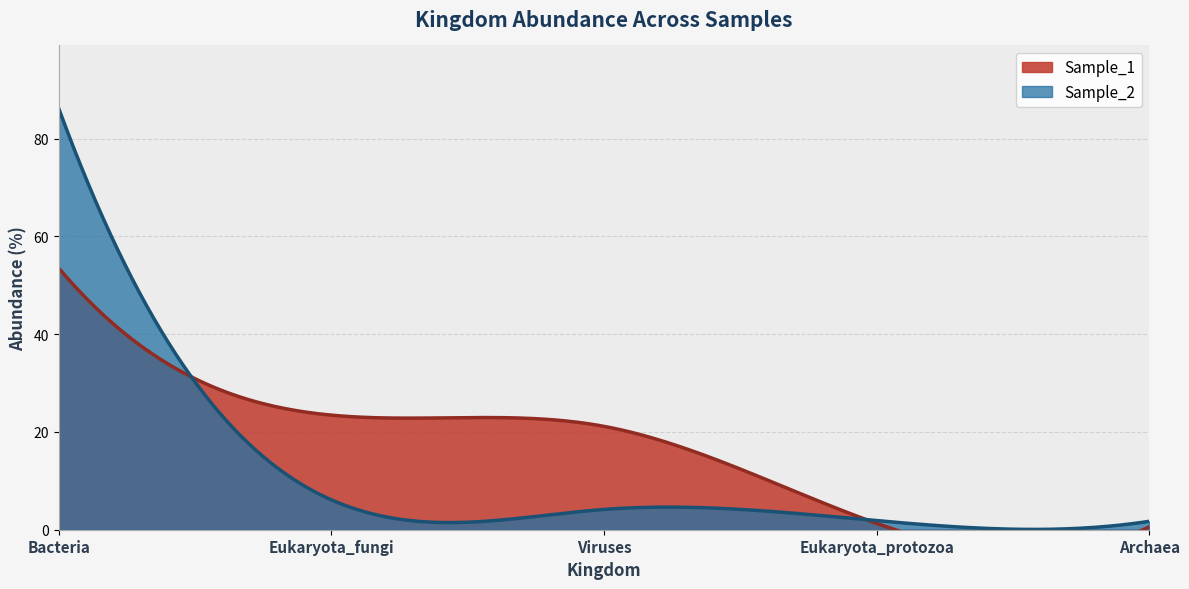

How many data points in Sample_2 are above 4?

3